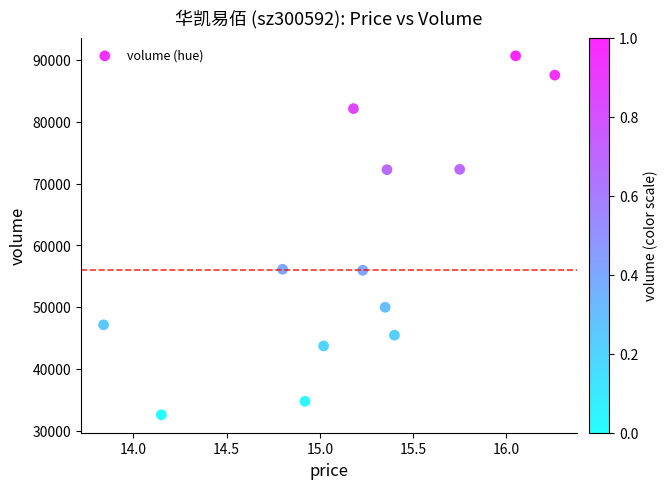

What is the range of Y values (max minus min)?

58088